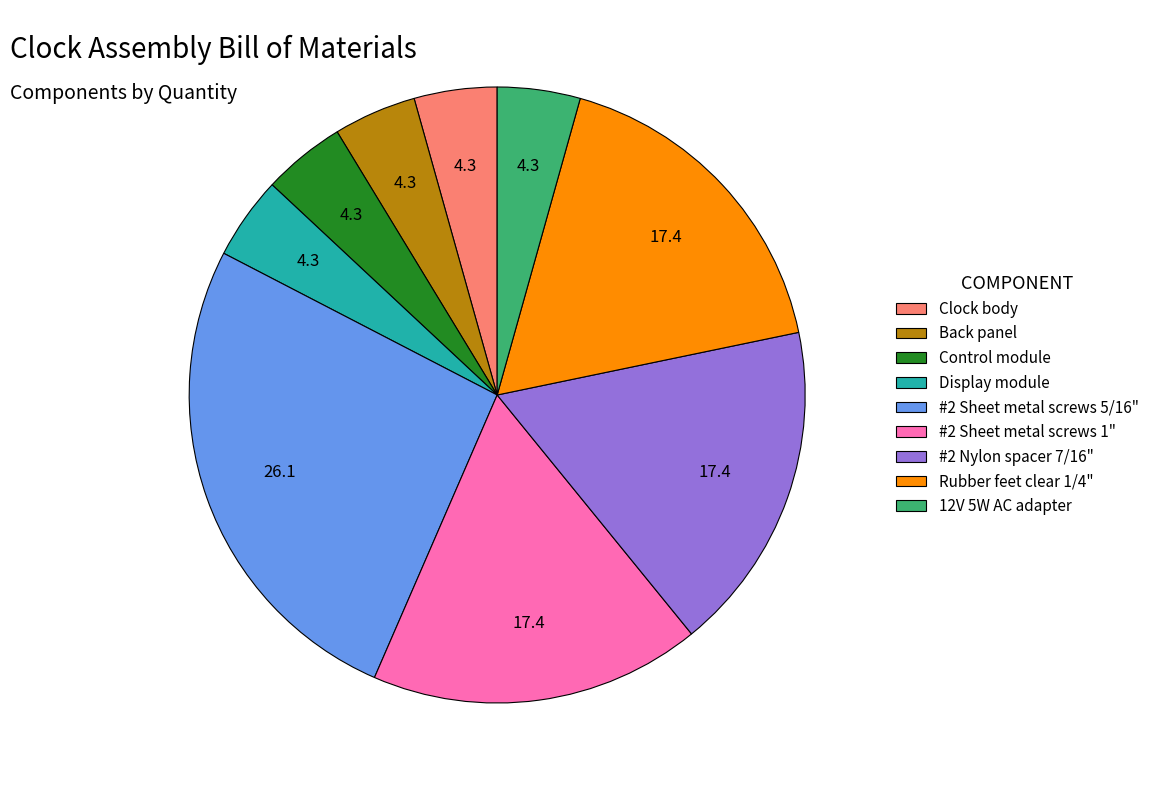

Is #2 Sheet metal screws 5/16" the majority of the pie?

No